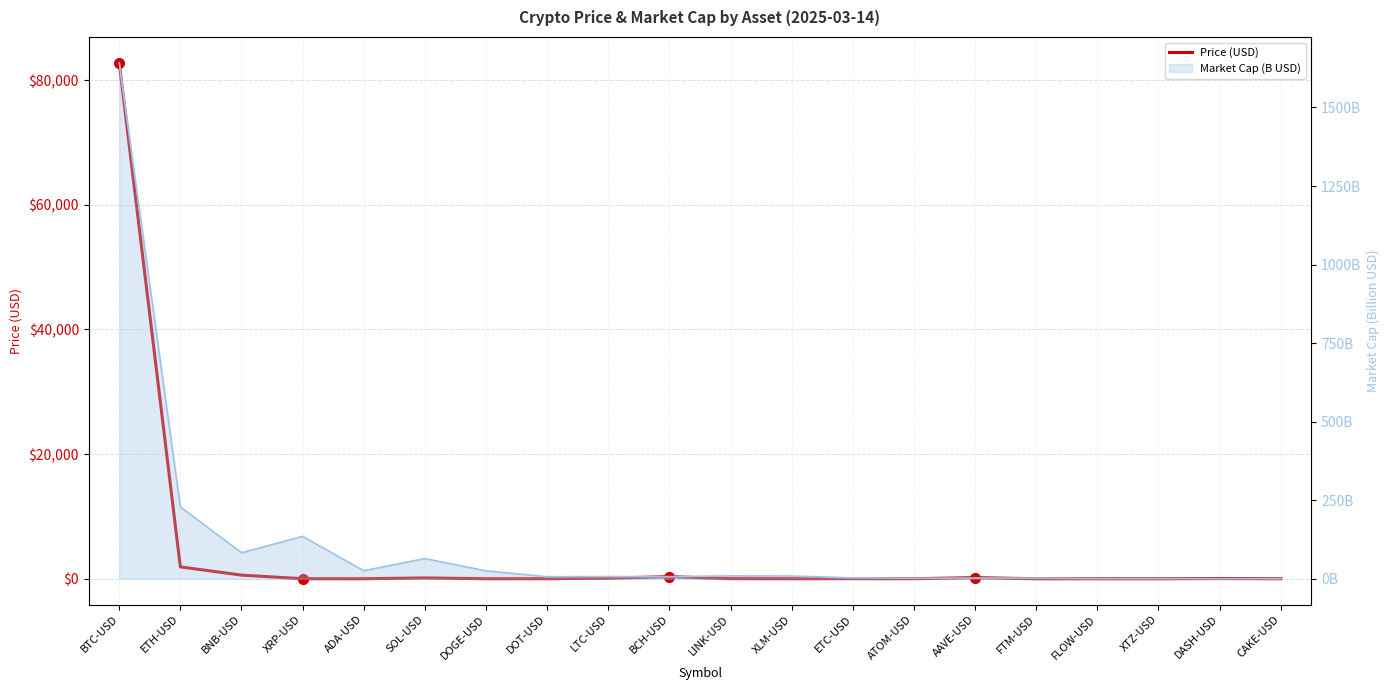

What is the difference between the values at DASH-USD and AAVE-USD?

144.7